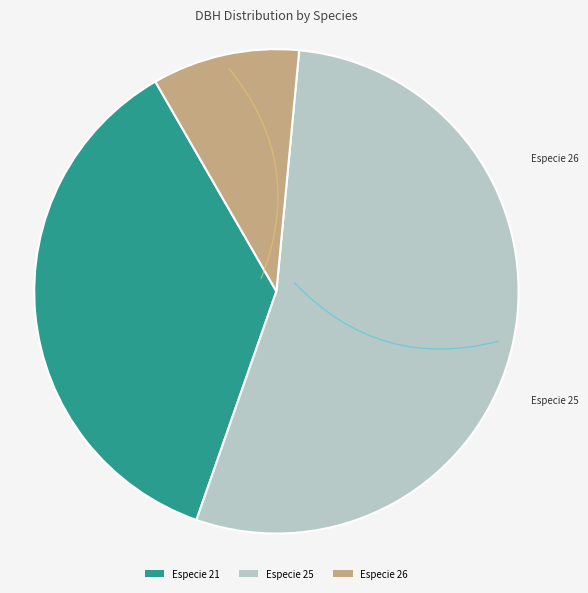

Between Especie 26 and Especie 21, which is larger?

Especie 21